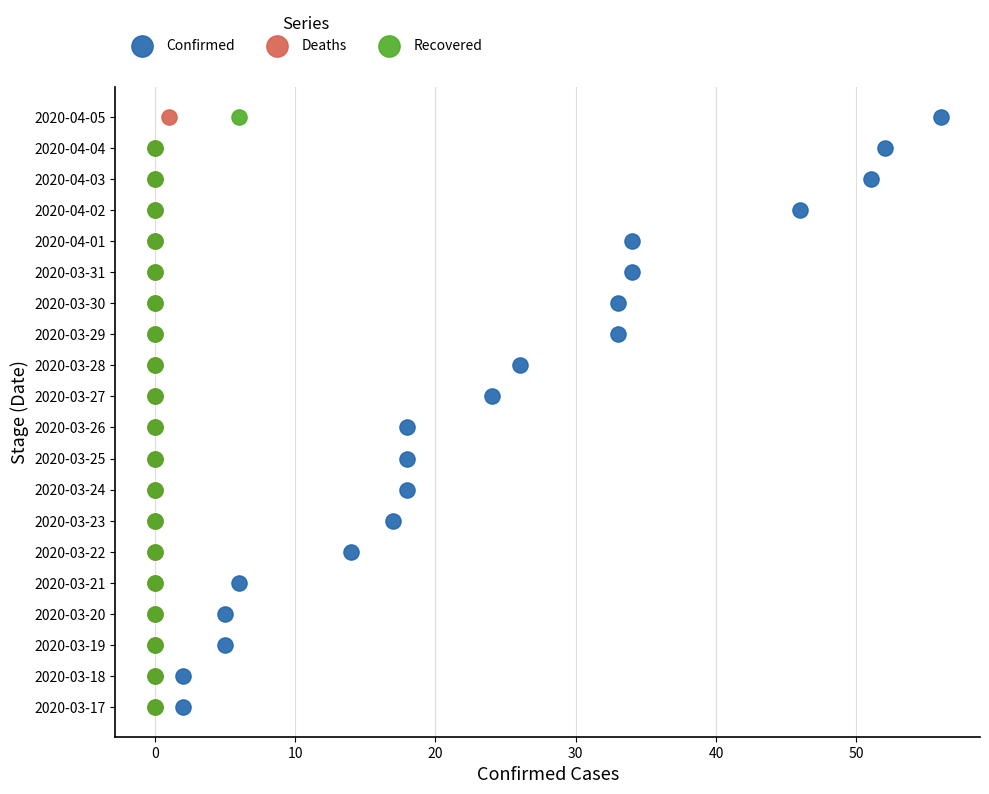

What are all the series names shown in the legend?

Confirmed, Deaths, Recovered